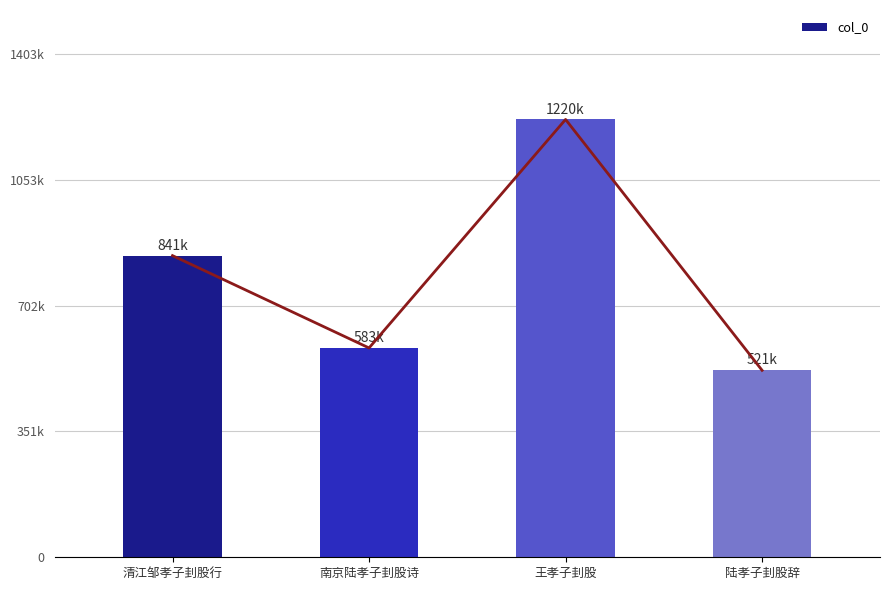

The chart shows a value of 838332 at 王孝子刲股. True or false?

False